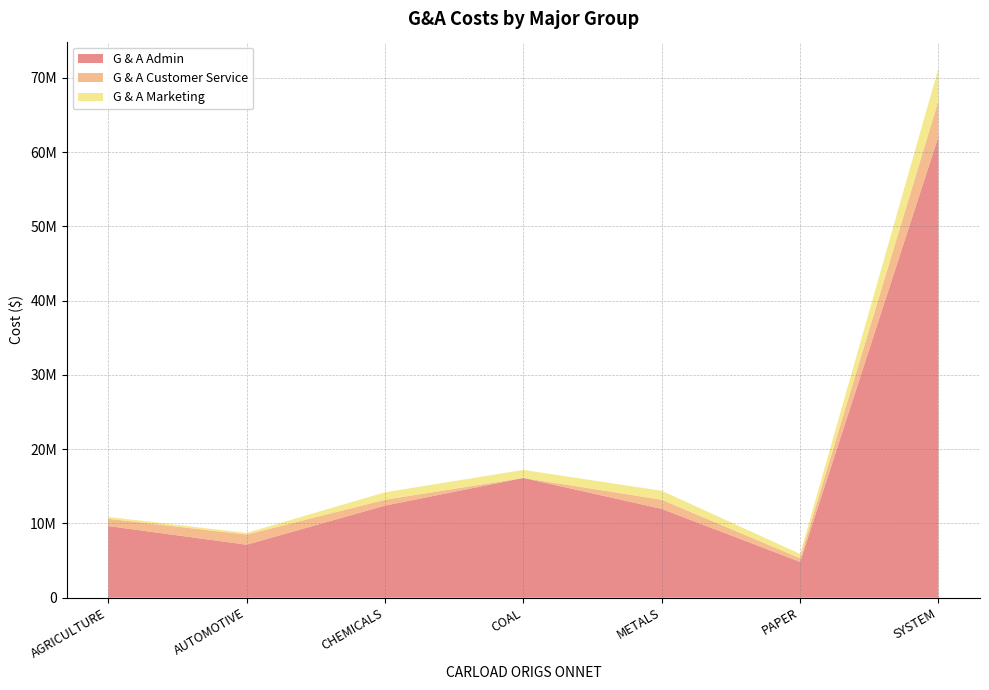

Reading left to right, what are all the values shown in this chart?

G & A Admin: 9653432	7135997	12401124	16126786	11963448	4823304	62104090
G & A Customer Service: 977168	1366541	790559	0	1230645	488450	4853364
G & A Marketing: 251174	223300	1003136	1084865	1205769	584884	4353129